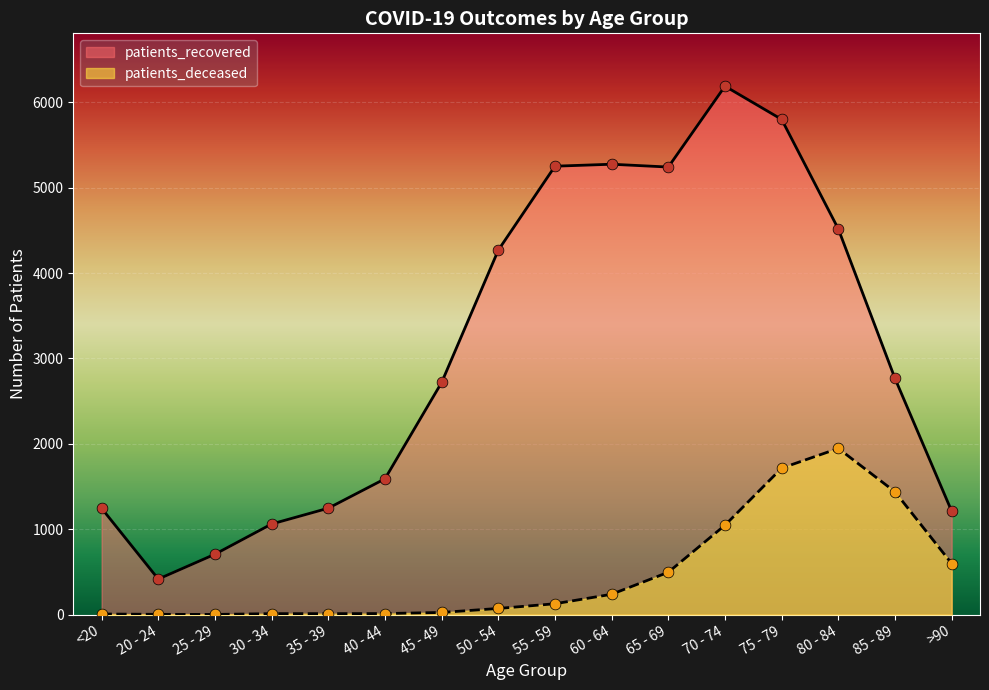

What are all the series names shown in the legend?

patients_recovered, patients_deceased